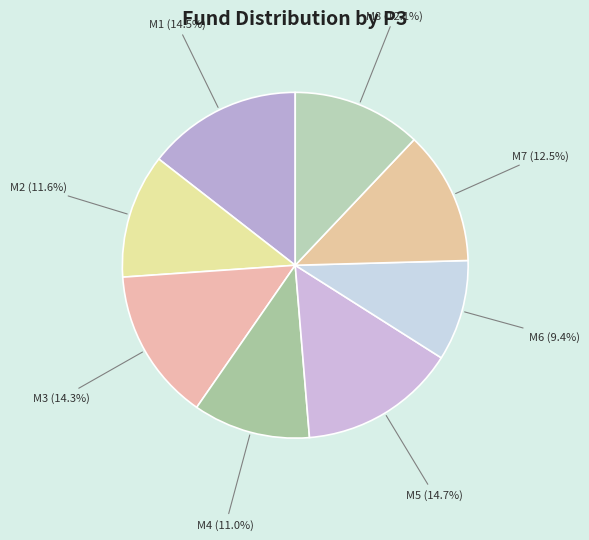

Which category has the smallest portion of the pie?

M6